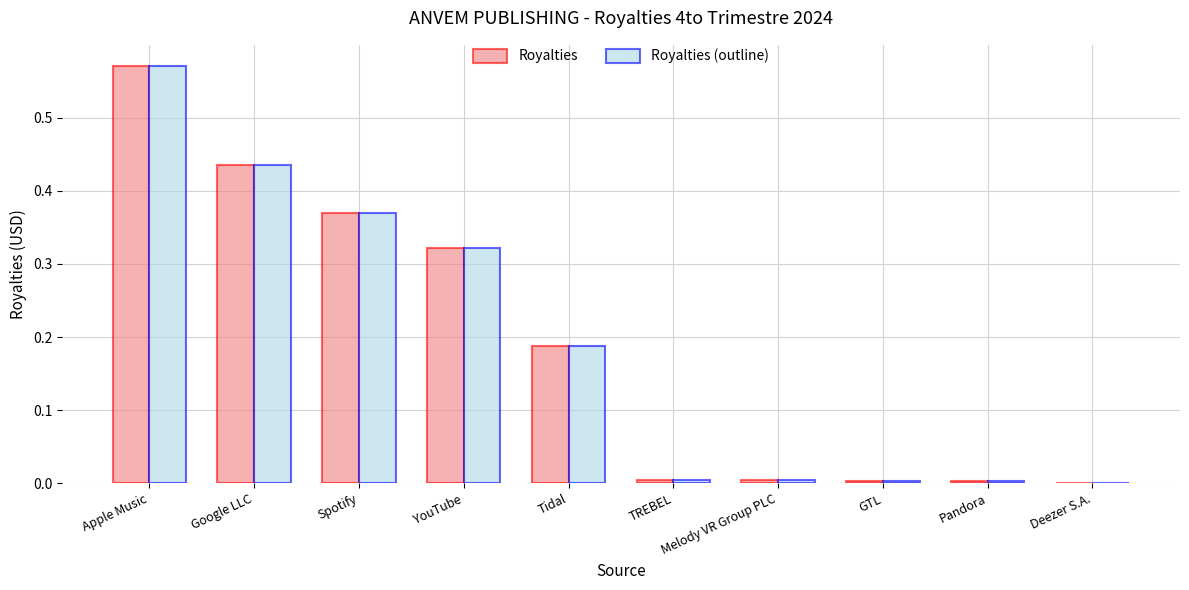

Are the bars grouped side by side (vs. stacked)?

Yes